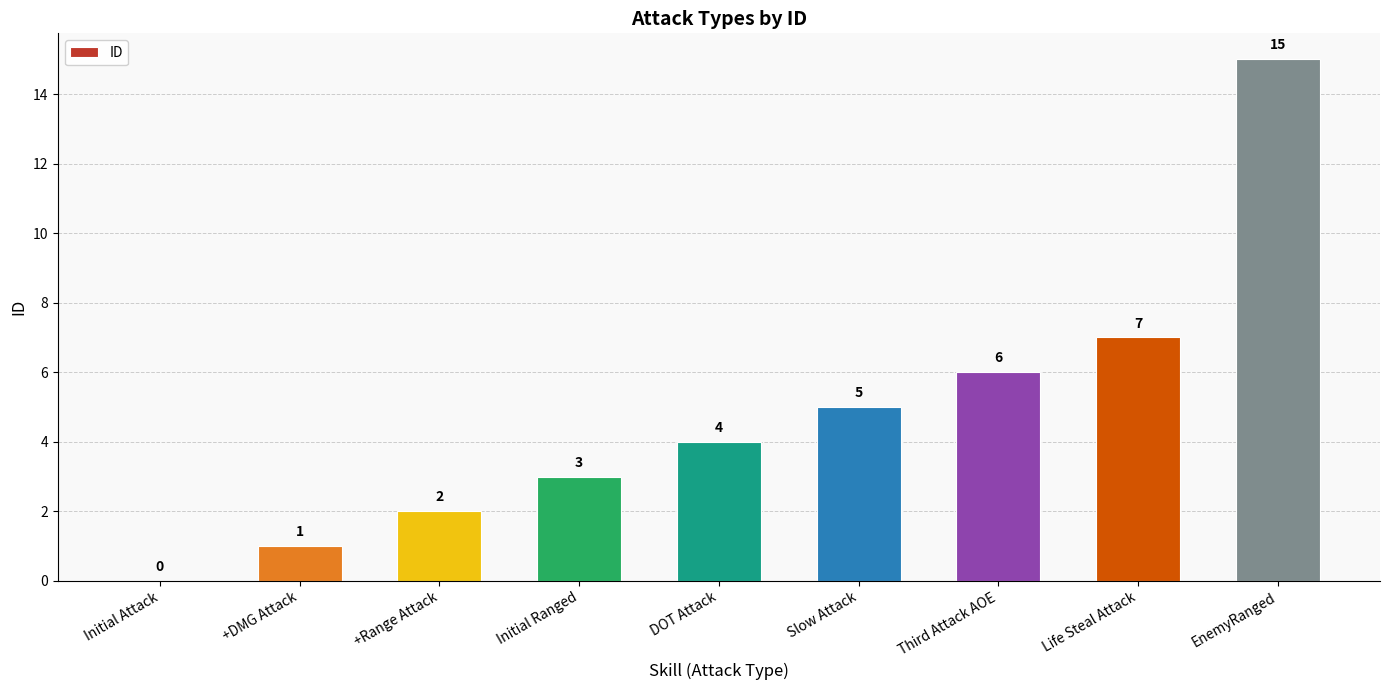

The chart shows a value of 2 at Third Attack AOE. True or false?

False